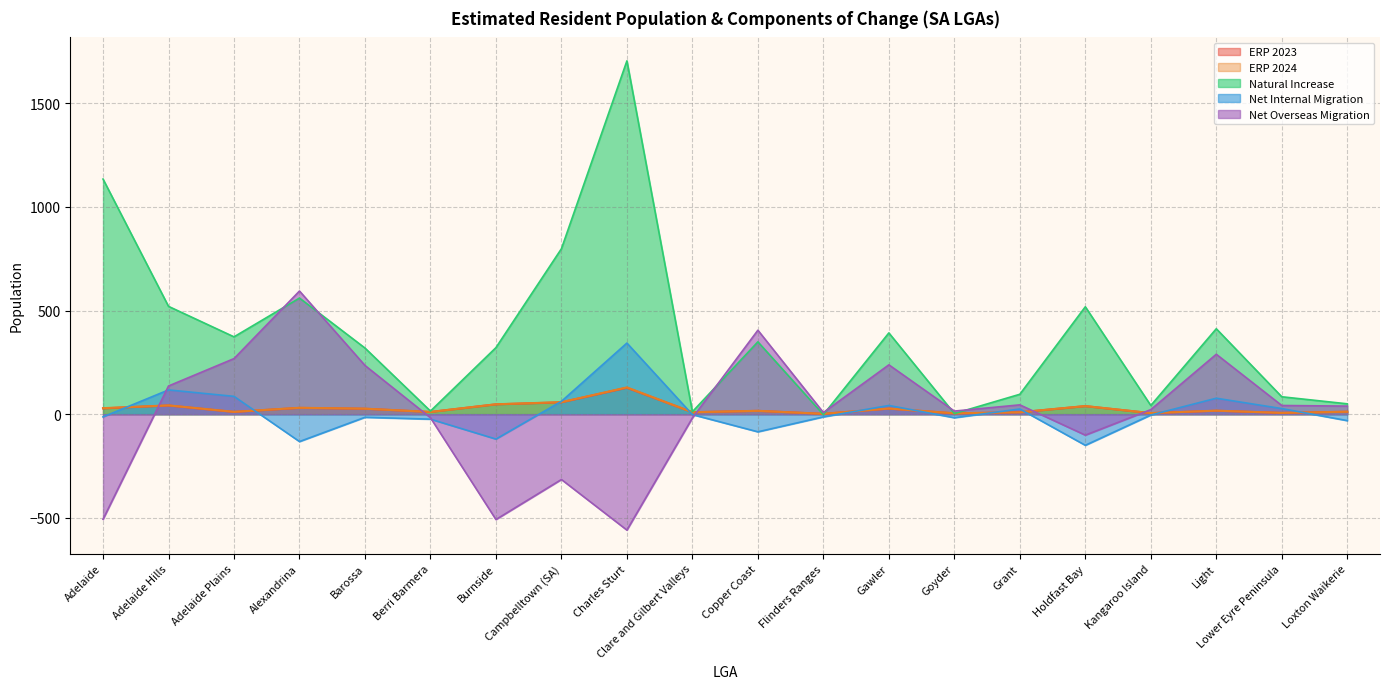

At which label does ERP 2023 reach its peak?

Charles Sturt